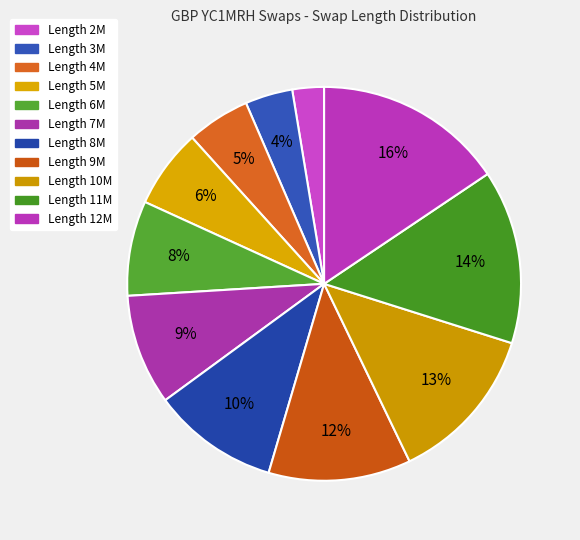

How many segments does this pie chart have?

11